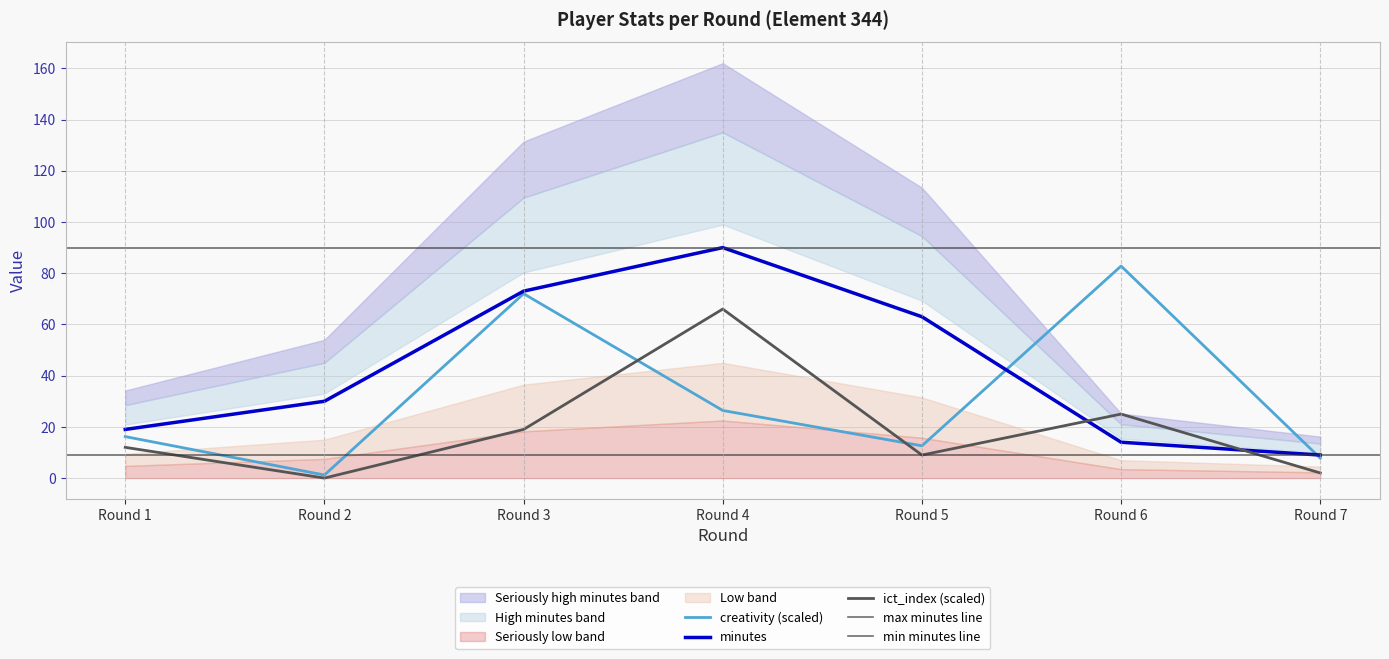

In creativity, how many points are higher than both neighbors (excluding endpoints)?

2